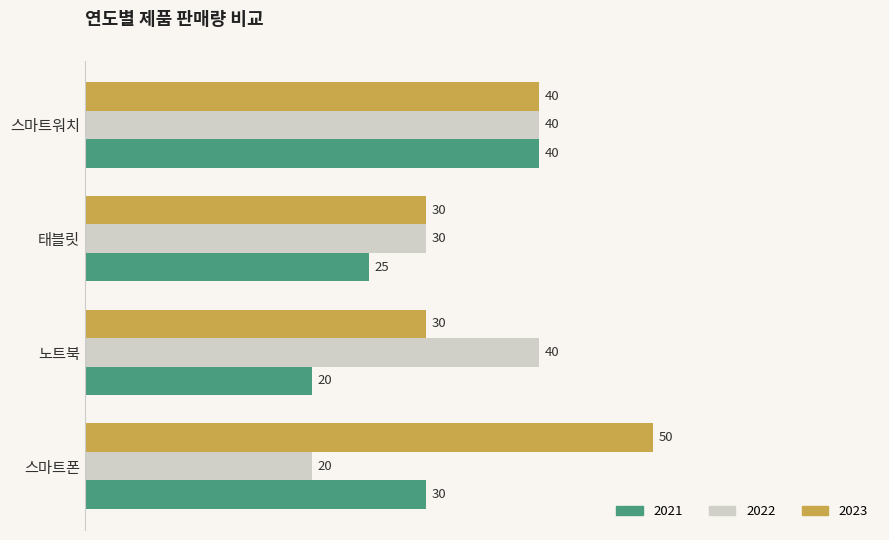

What is the difference between the 2023 values at 스마트워치 and 스마트폰?

10